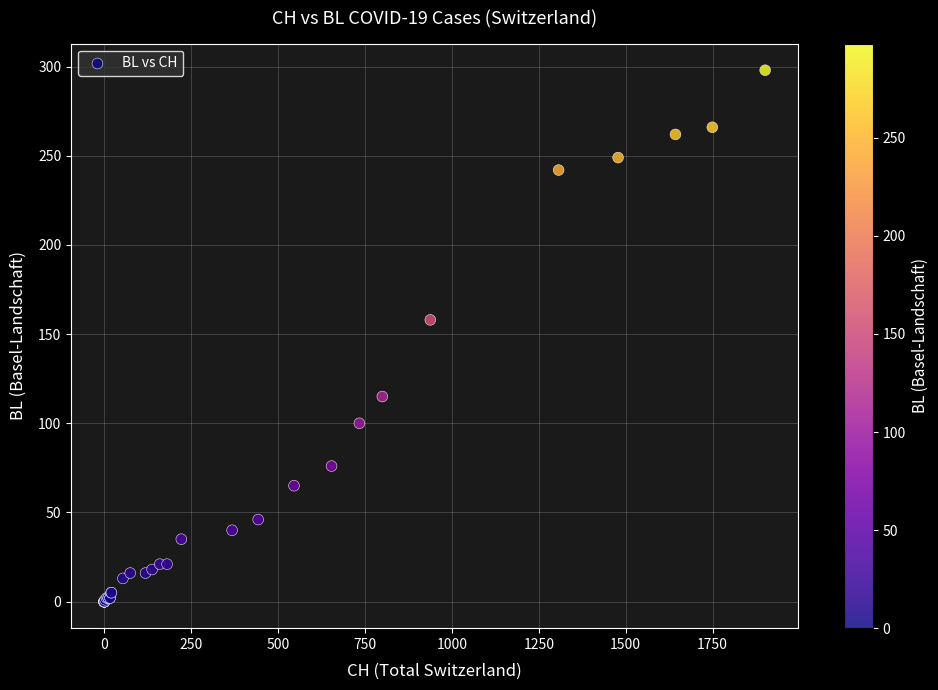

What Y value in the scatter plot is closest to 149?

158